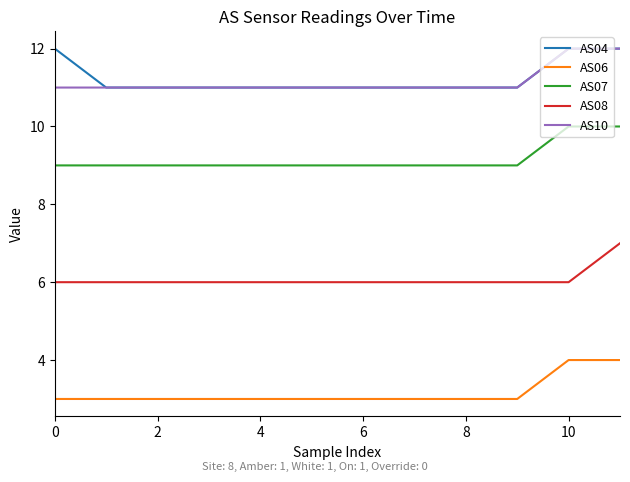

Does the chart display data point markers on the line(s)?

No